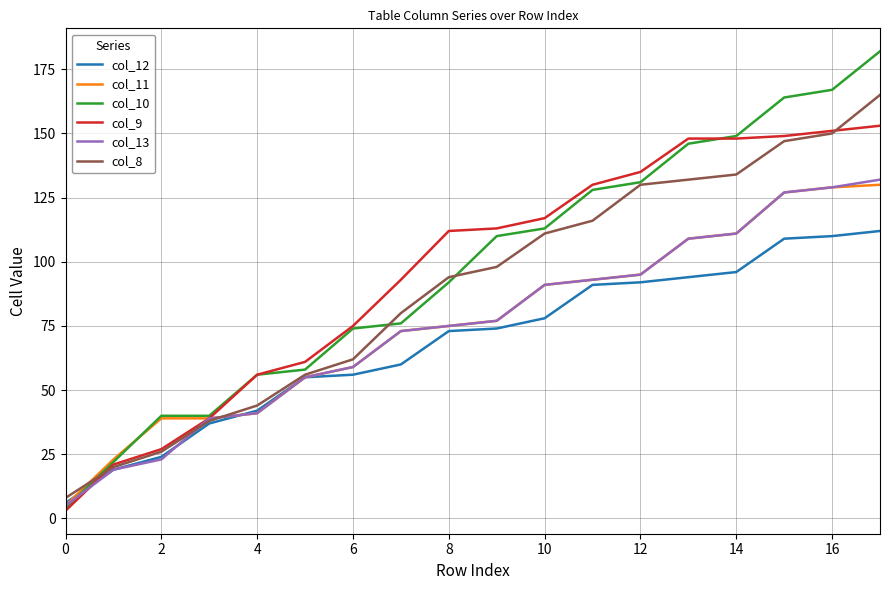

What is the greatest value displayed?

182